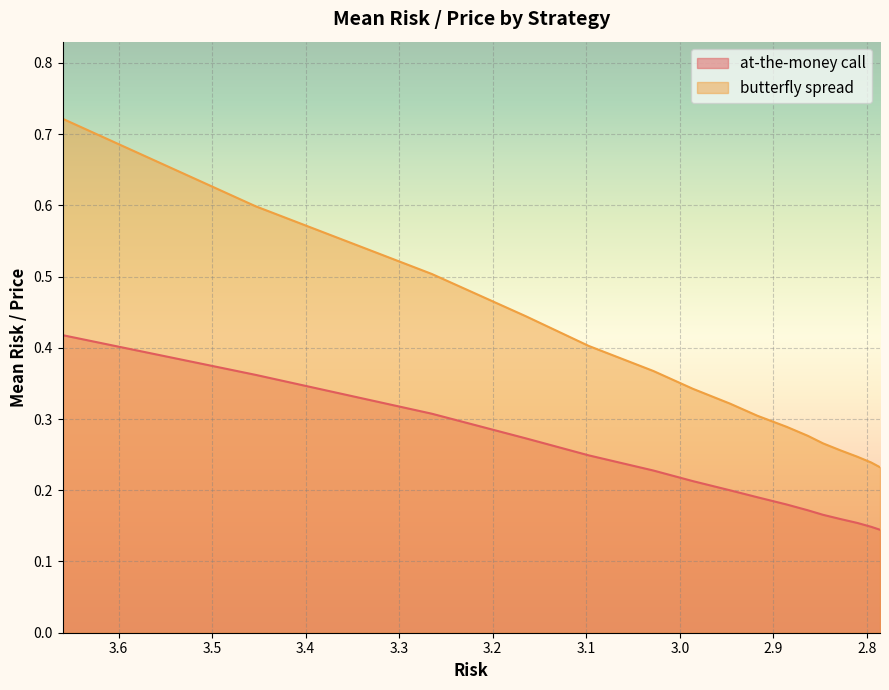

What position from the right is 2.785922598828125?

1